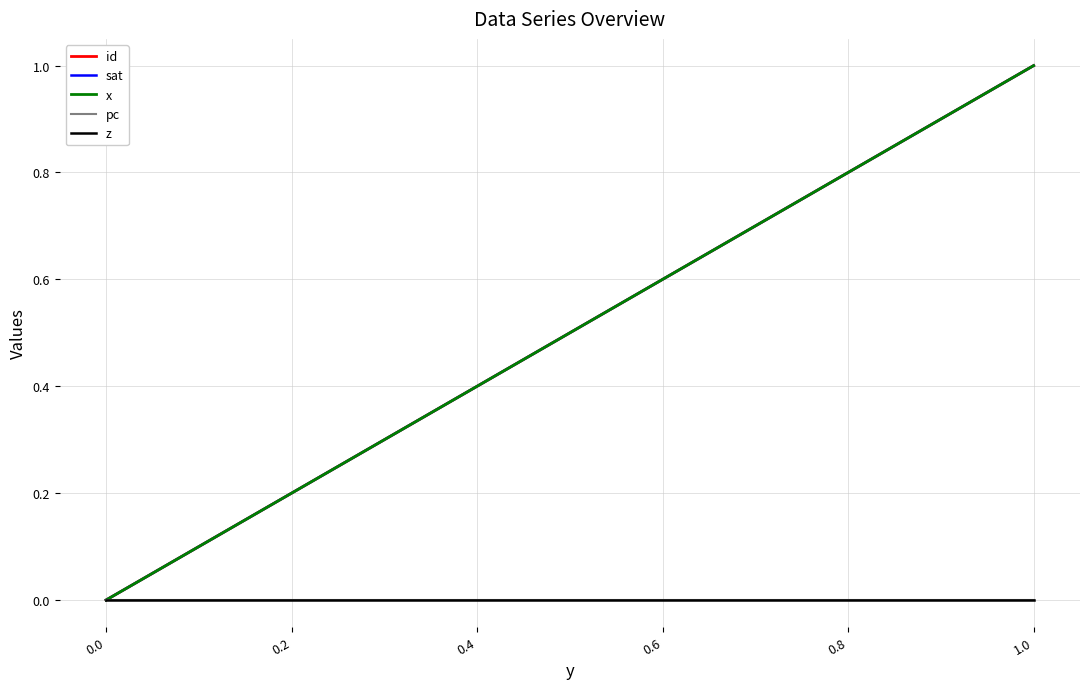

Does the chart have visible grid lines?

Yes